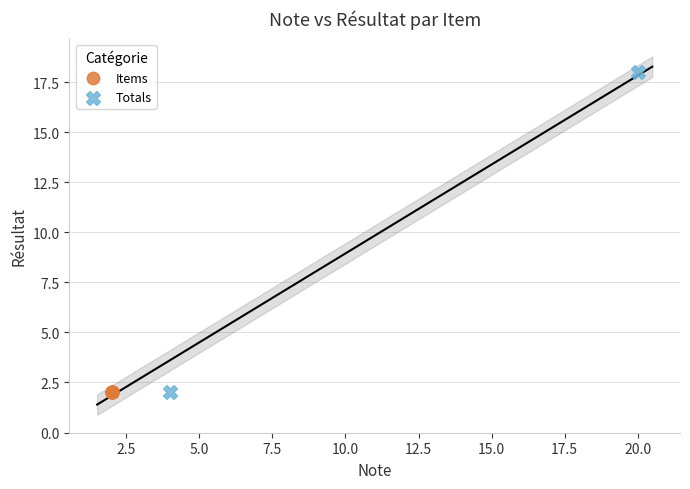

Which series reaches the maximum Y coordinate?

Totals